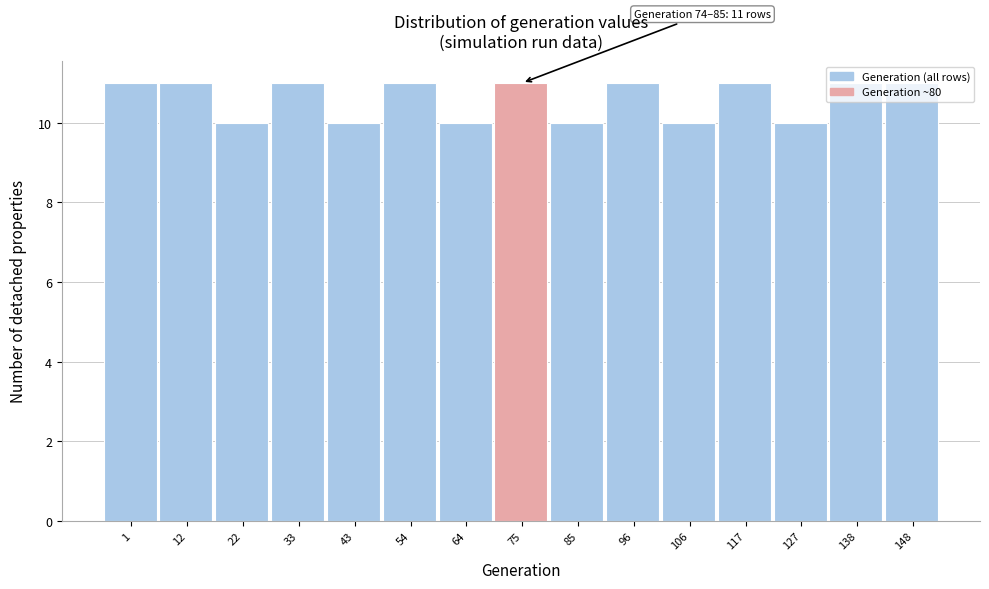

What is the sum of all values?

159